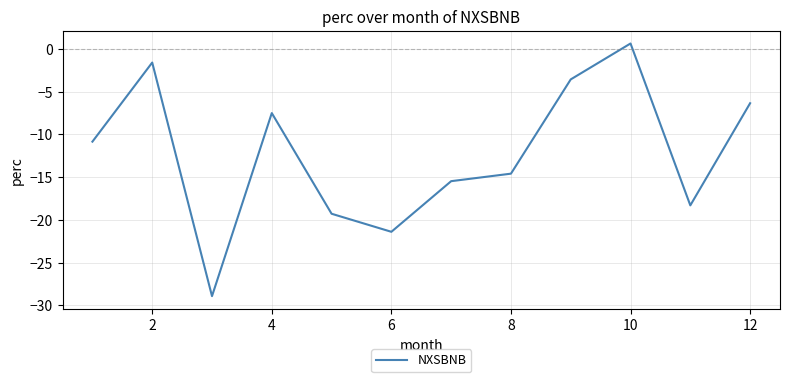

What is the difference between the maximum and minimum values?

29.5